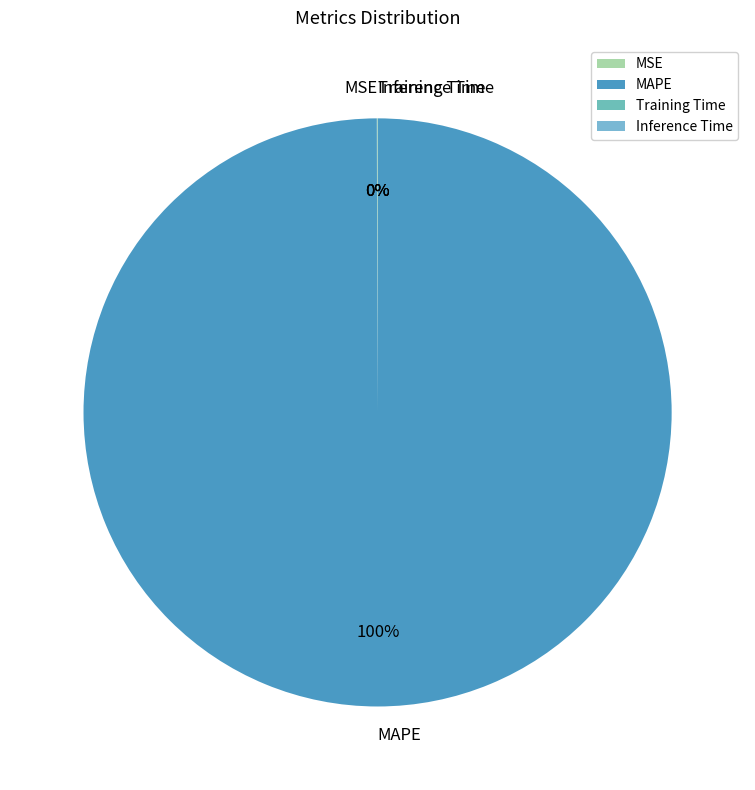

Is there any slice that represents more than half of the pie?

Yes